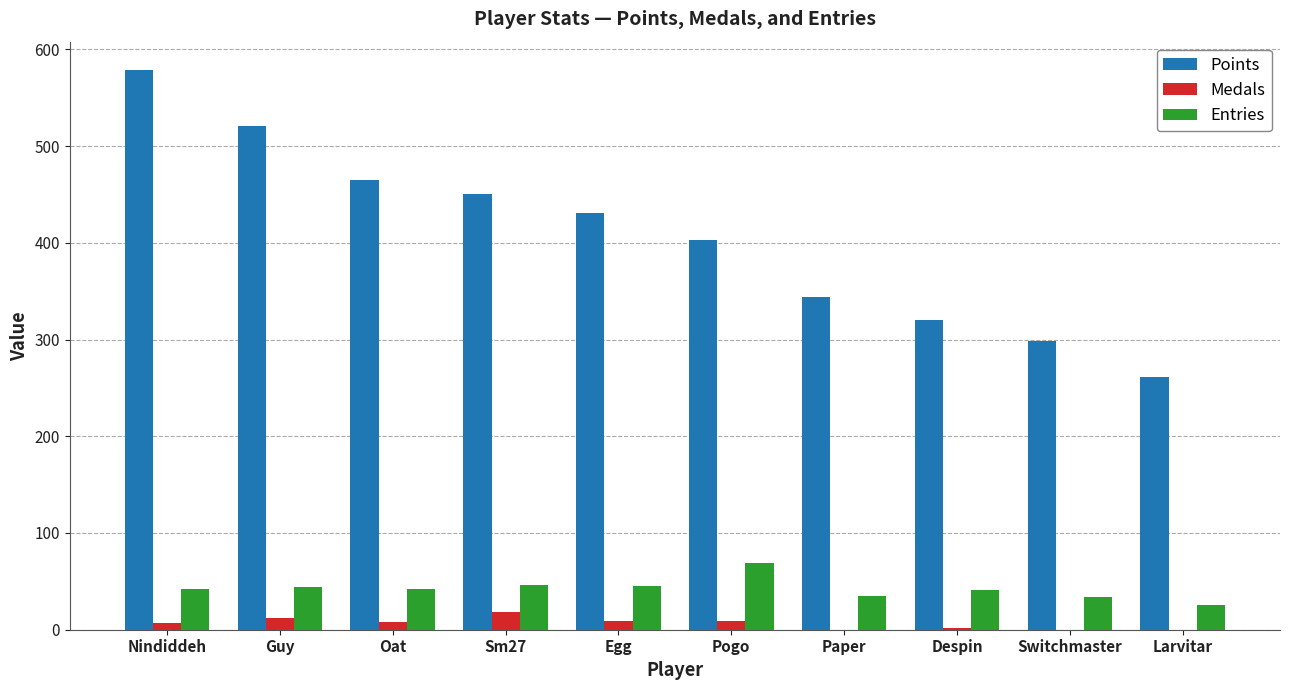

What is the greatest value displayed?

579